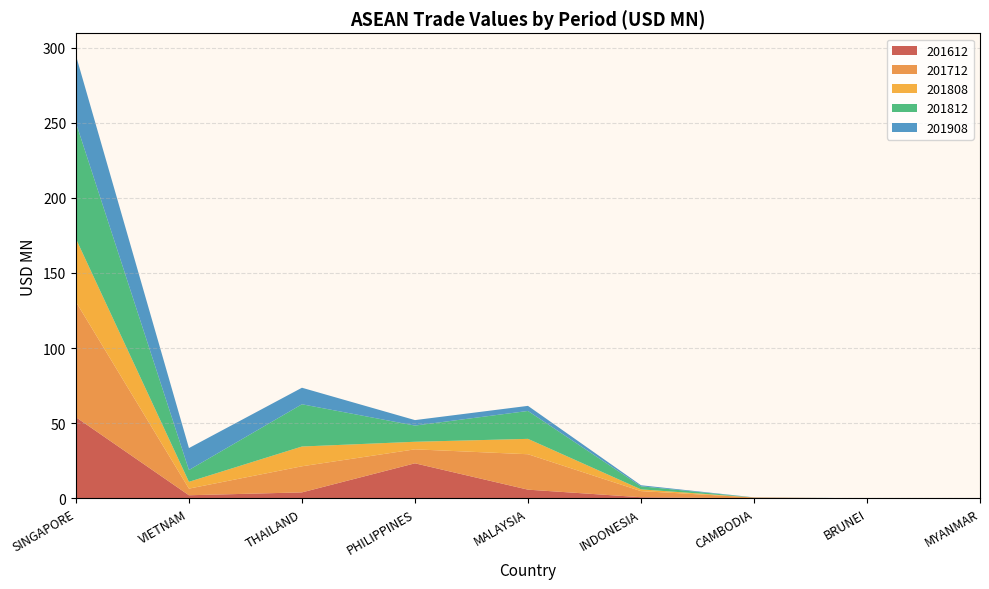

Reading left to right, what are all the values shown in this chart?

201612: SINGAPORE=54.0	VIETNAM=2.1	THAILAND=4.0	PHILIPPINES=23.4	MALAYSIA=5.8	INDONESIA=0.8	CAMBODIA=0.0	BRUNEI=0.0	MYANMAR=0.0
201712: SINGAPORE=76.8	VIETNAM=4.4	THAILAND=17.4	PHILIPPINES=9.3	MALAYSIA=23.6	INDONESIA=4.1	CAMBODIA=0.6	BRUNEI=0.0	MYANMAR=0.0
201808: SINGAPORE=42.0	VIETNAM=4.5	THAILAND=13.2	PHILIPPINES=5.0	MALAYSIA=10.2	INDONESIA=1.2	CAMBODIA=0.0	BRUNEI=0.0	MYANMAR=0.0
201812: SINGAPORE=77.2	VIETNAM=7.9	THAILAND=28.1	PHILIPPINES=10.8	MALAYSIA=18.6	INDONESIA=2.0	CAMBODIA=0.0	BRUNEI=0.0	MYANMAR=0.0
201908: SINGAPORE=44.8	VIETNAM=14.6	THAILAND=11.0	PHILIPPINES=3.6	MALAYSIA=3.4	INDONESIA=0.7	CAMBODIA=0.1	BRUNEI=0.0	MYANMAR=0.0